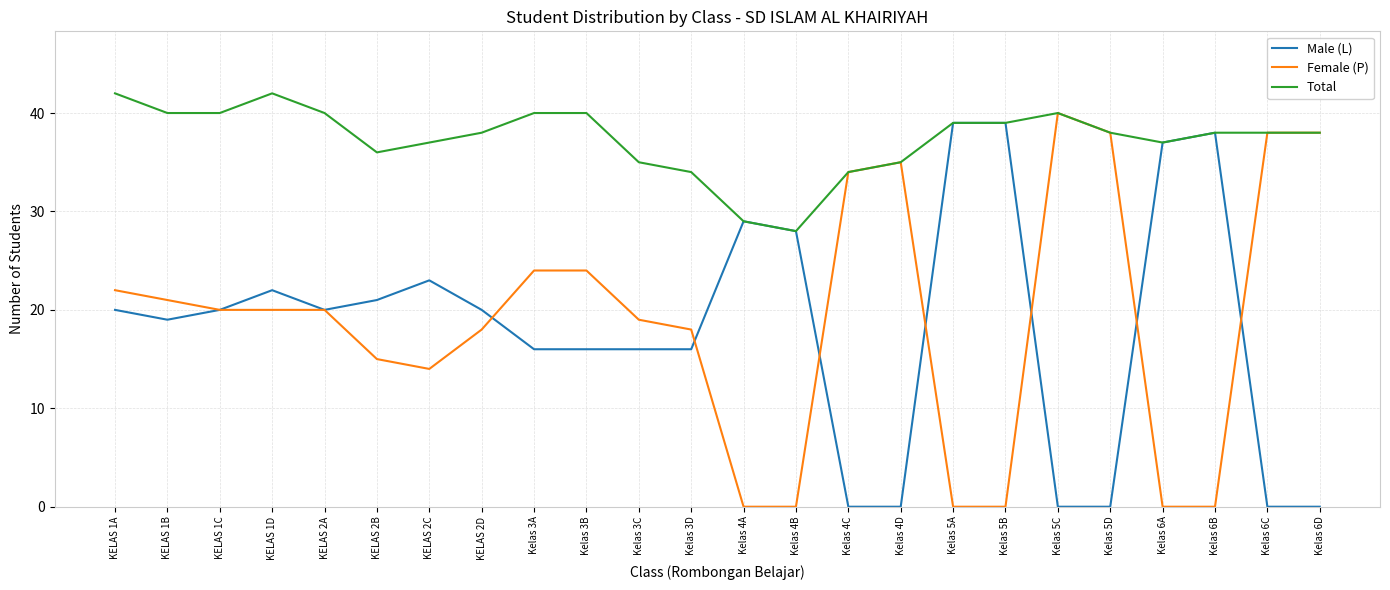

Which series has the largest range (max minus min)?

Female (P)